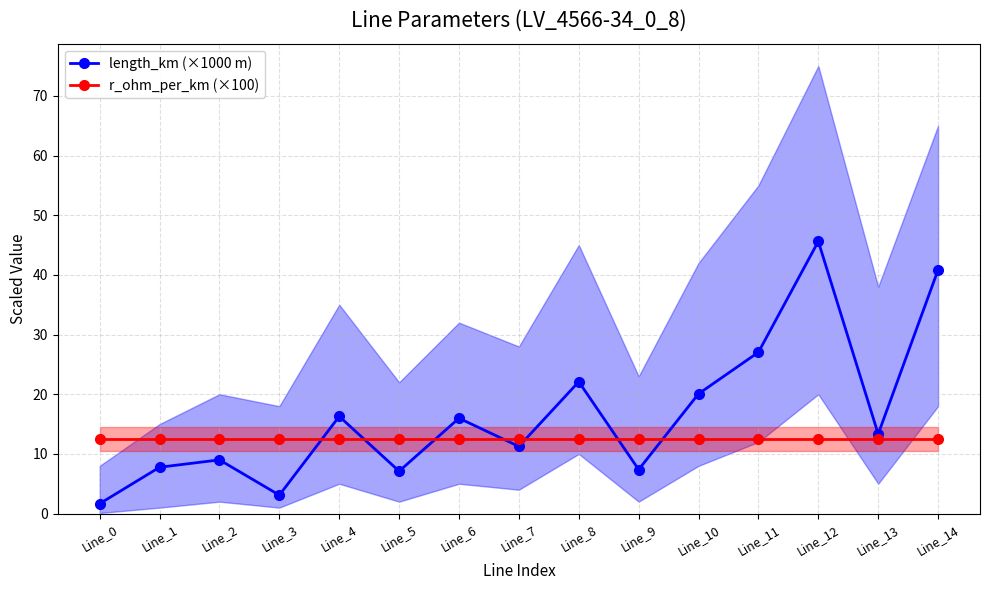

Reading right to left, list all the values displayed in this chart.

length_km (×1000 m): Line_14=40.8	Line_13=13.3	Line_12=45.6	Line_11=27.0	Line_10=20.1	Line_9=7.4	Line_8=22.1	Line_7=11.3	Line_6=16.0	Line_5=7.1	Line_4=16.3	Line_3=3.1	Line_2=9.0	Line_1=7.8	Line_0=1.7
r_ohm_per_km (×100): Line_14=12.5	Line_13=12.5	Line_12=12.5	Line_11=12.5	Line_10=12.5	Line_9=12.5	Line_8=12.5	Line_7=12.5	Line_6=12.5	Line_5=12.5	Line_4=12.5	Line_3=12.5	Line_2=12.5	Line_1=12.5	Line_0=12.5